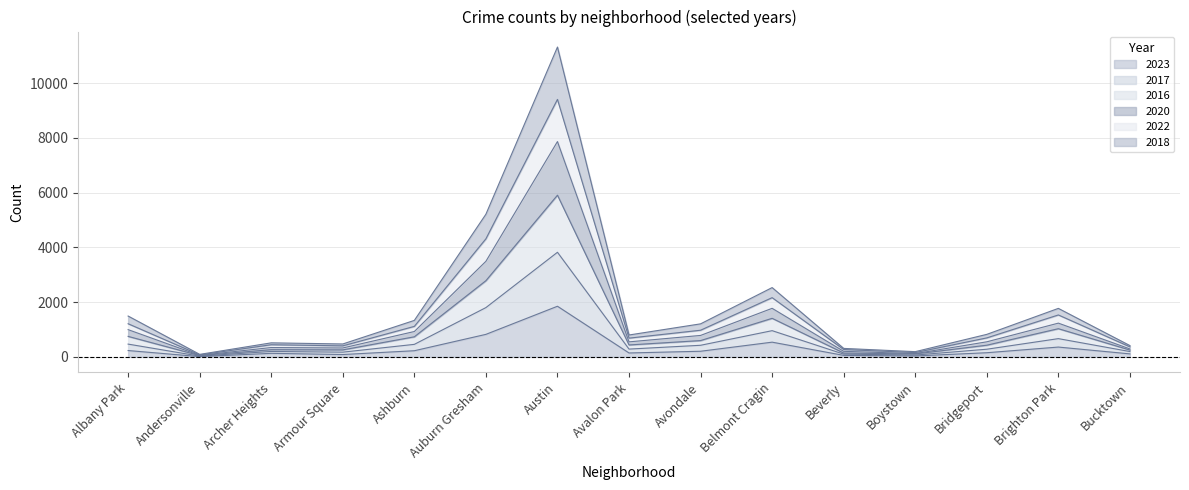

Rank the categories by 2023 value from highest to lowest.

Austin, Auburn Gresham, Belmont Cragin, Brighton Park, Albany Park, Ashburn, Avondale, Bridgeport, Avalon Park, Archer Heights, Bucktown, Armour Square, Beverly, Boystown, Andersonville